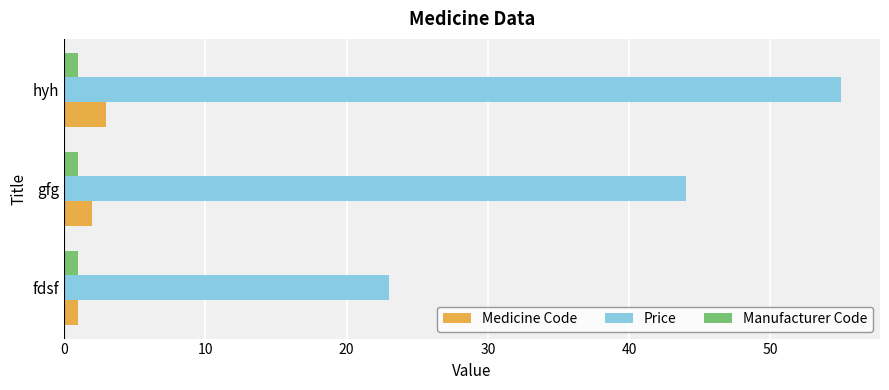

Where is Price nearest to the value 39?

gfg